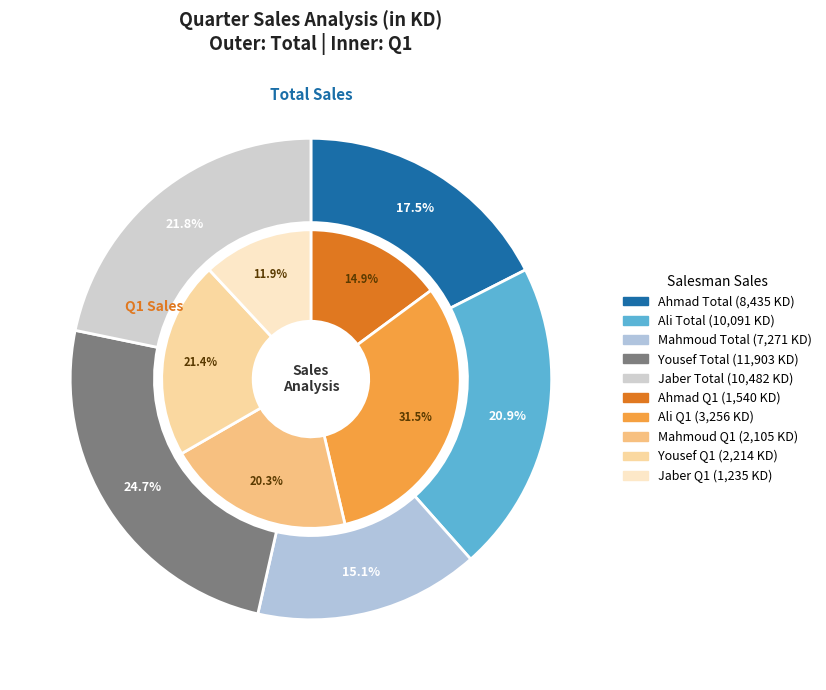

How many segments does this pie chart have?

5